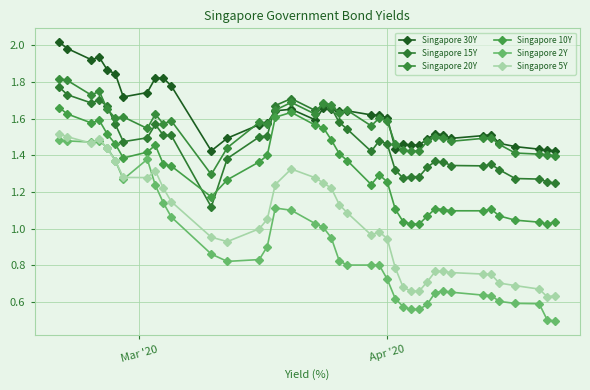

How many data points does each series have?

40